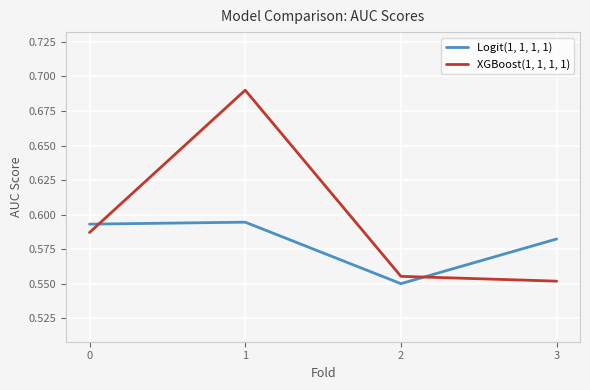

The Logit(1, 1, 1, 1) series shows 0.3 at 3. True or false?

False